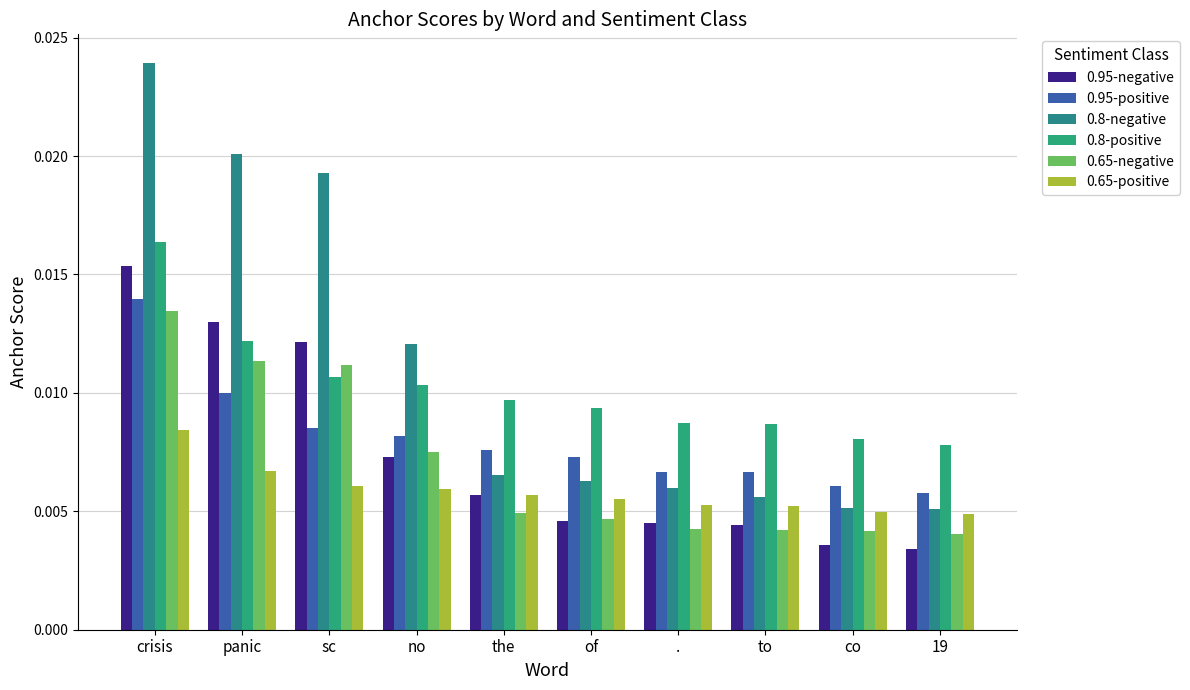

Which series changed the most between panic and sc?

0.8-positive